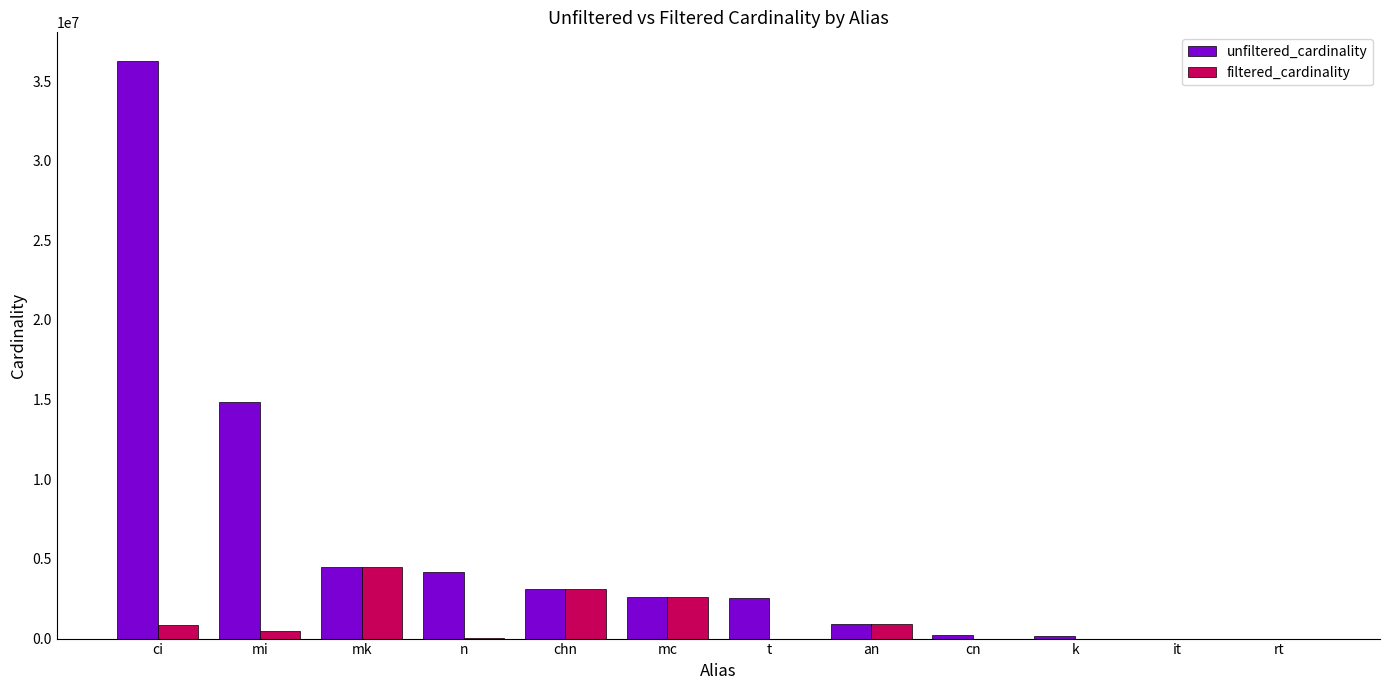

At which label does unfiltered_cardinality reach its peak?

ci